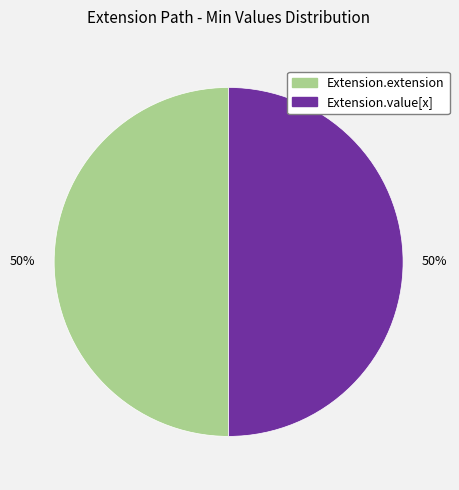

Is it true that Extension.value[x] is 43% of the pie?

False